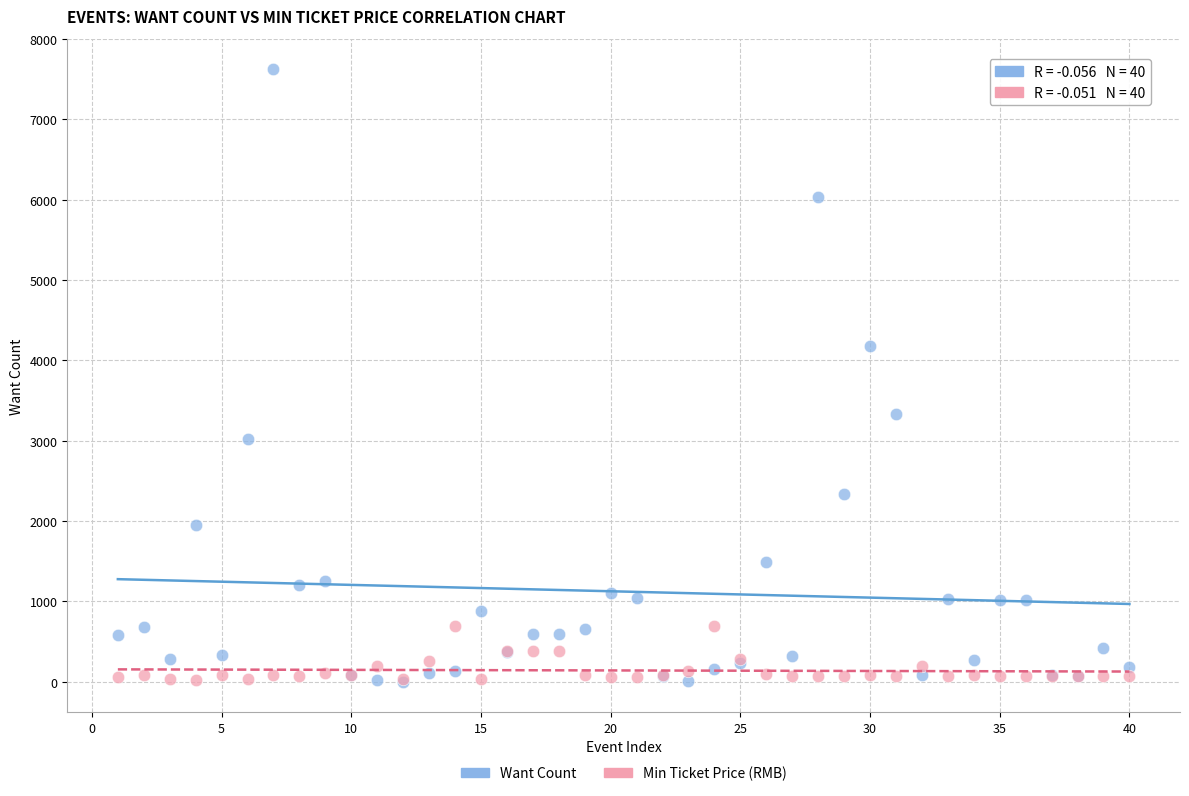

Across all series, what Y value is closest to 3812?

4179.0